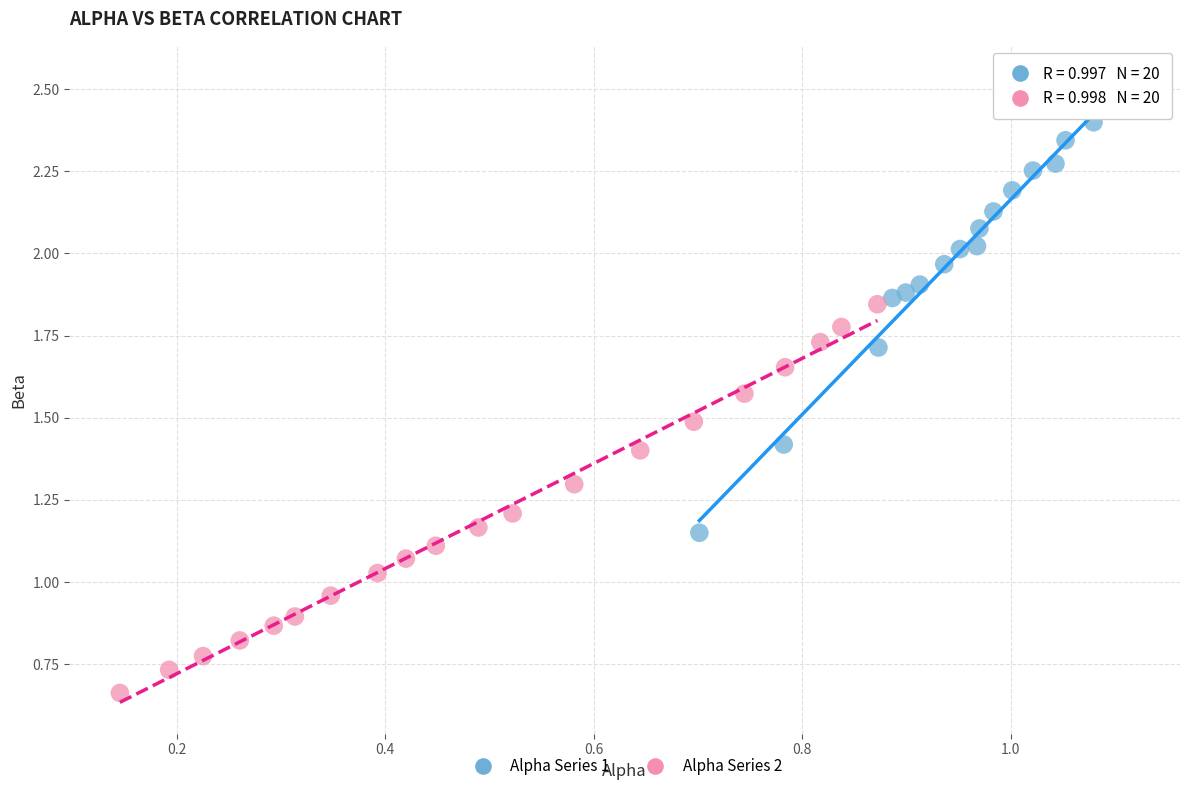

Which series contains the lowest Y value?

Alpha Series 2